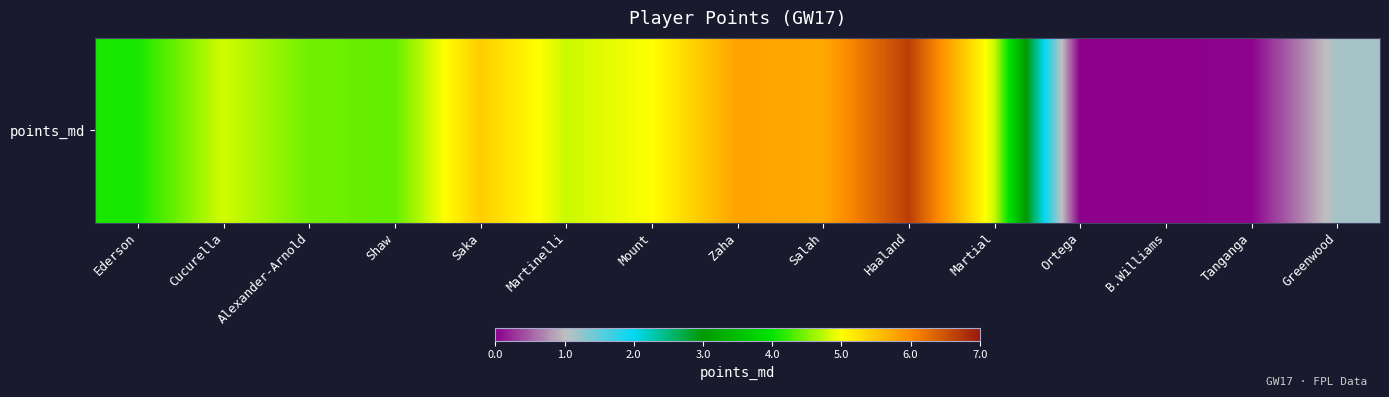

The chart shows a value of 1.1 at Greenwood. True or false?

True